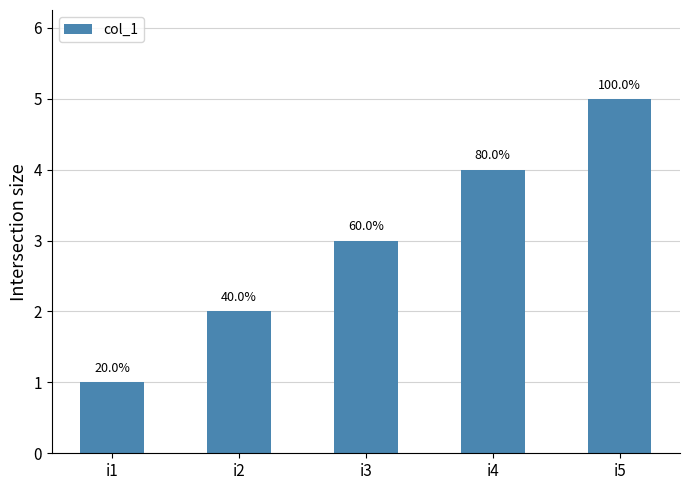

List the labels in order of value, largest first.

i5, i4, i3, i2, i1